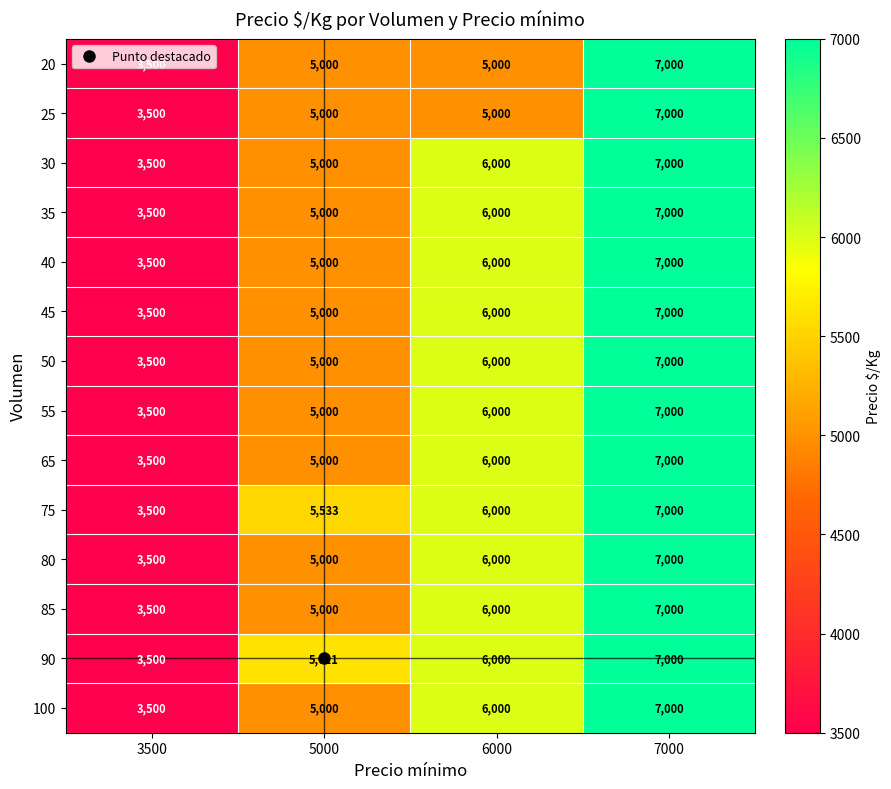

What is the average value of the 65 series?

5375